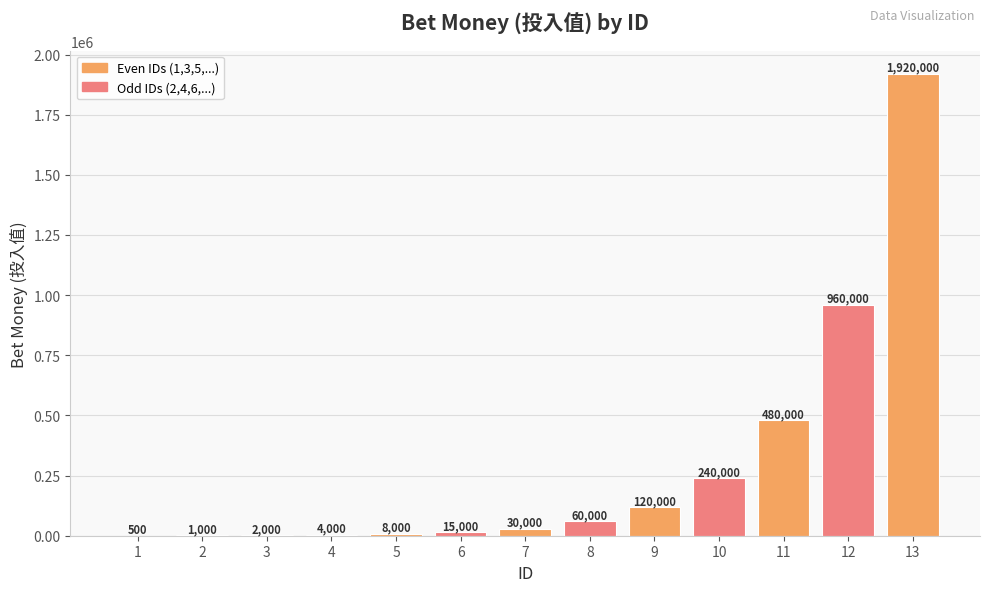

Which label corresponds to the largest value in the chart?

13